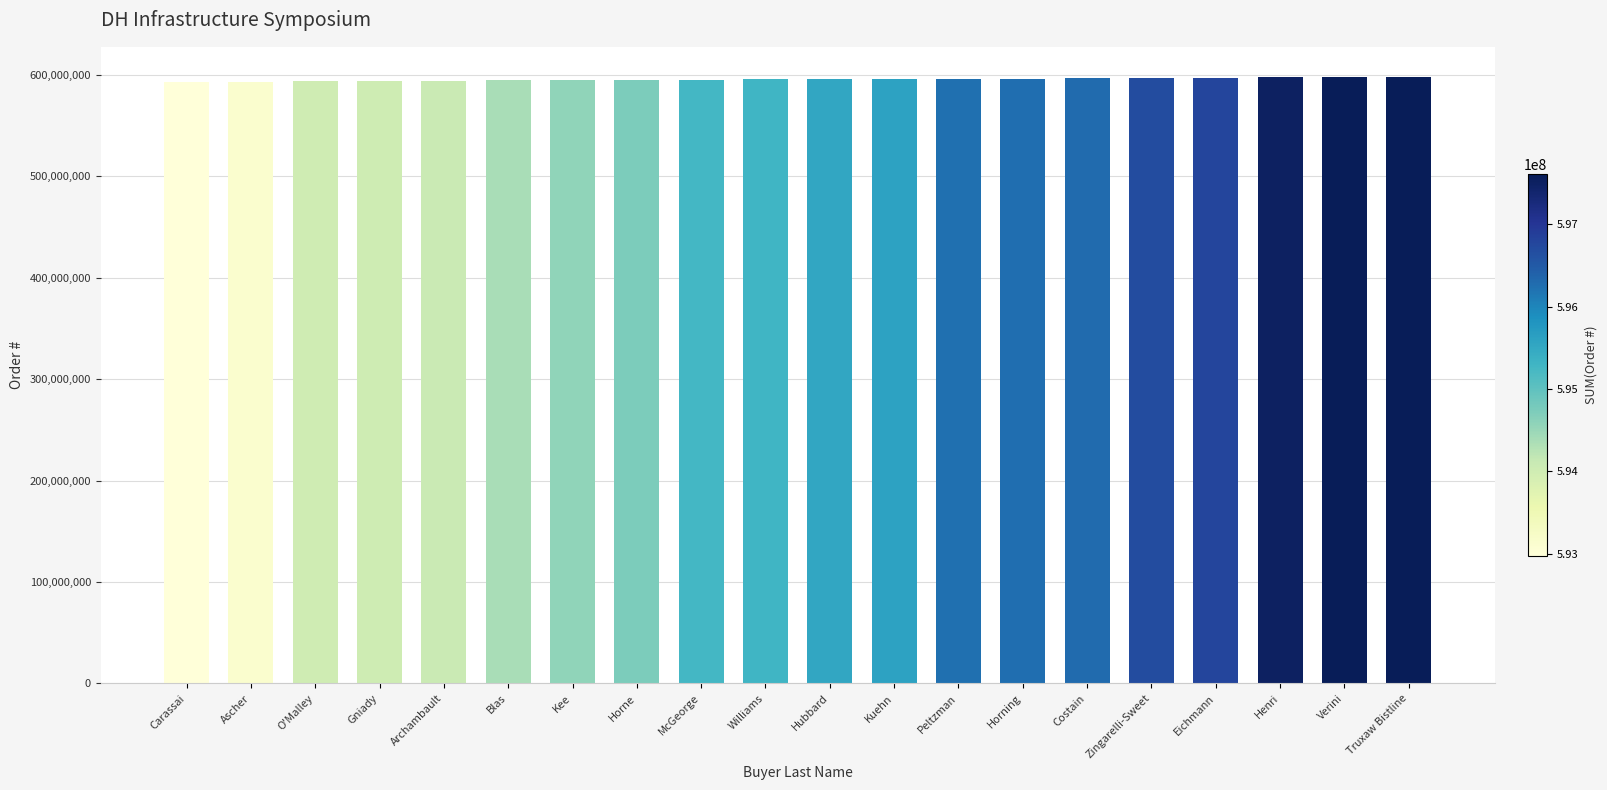

The chart shows a value of 413930933 at Peltzman. True or false?

False